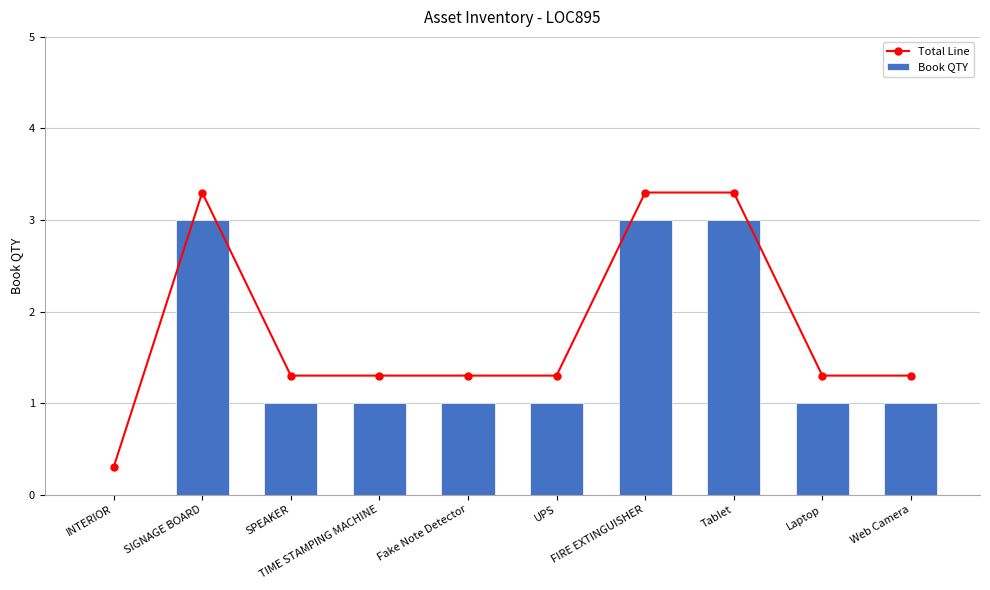

What is the highest value of the Total Line series?

3.3